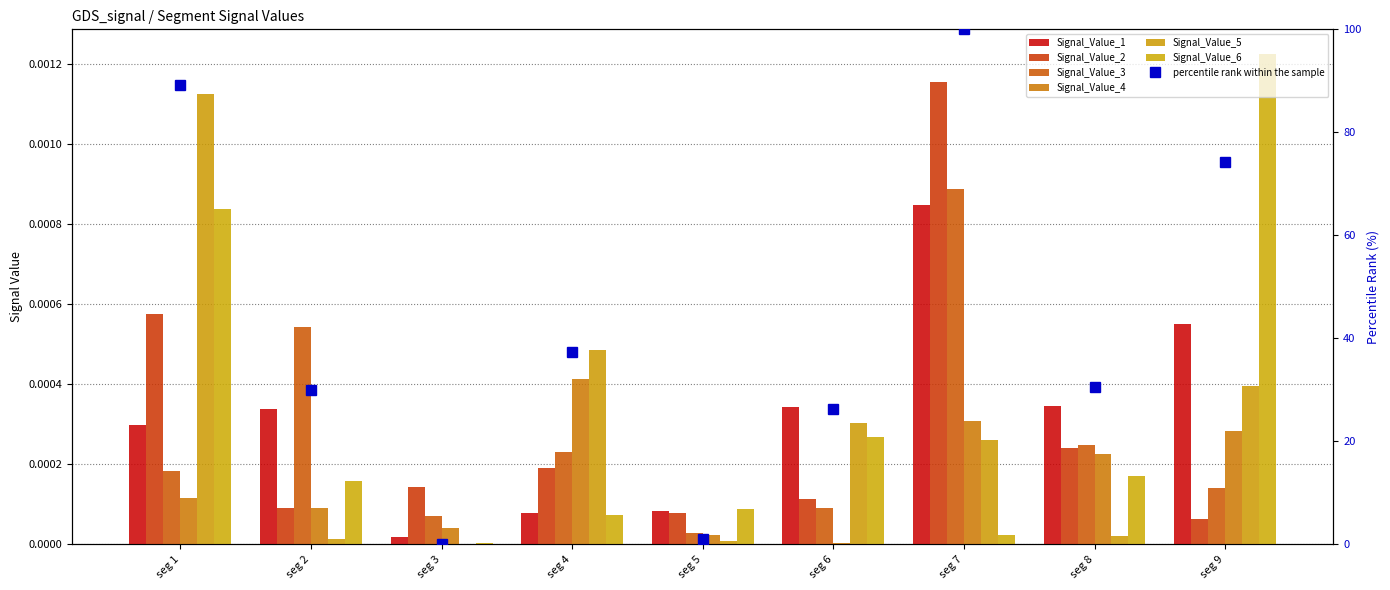

How many distinct data groups are displayed?

6